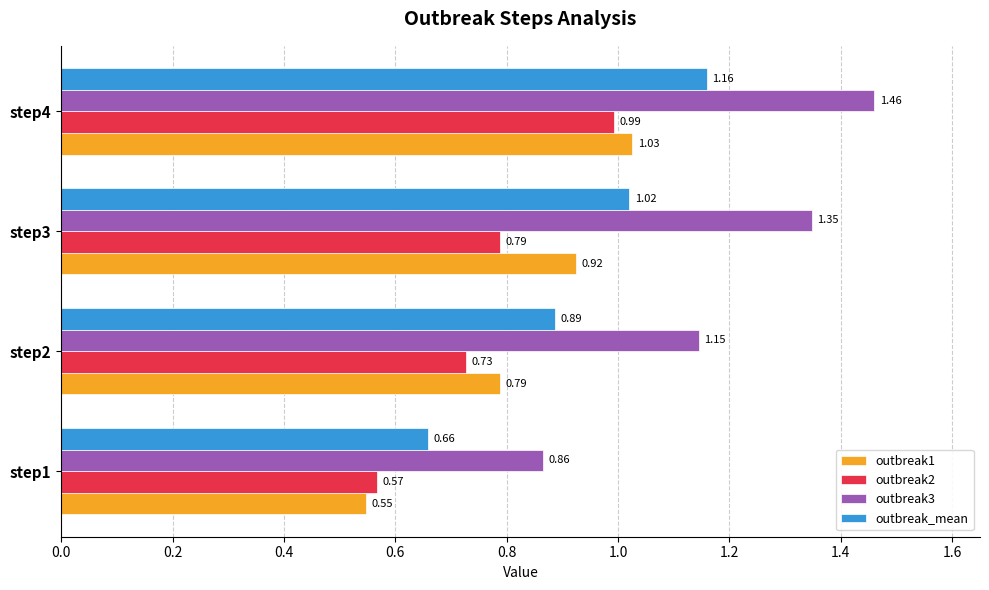

Which series has the largest total across all categories?

outbreak3